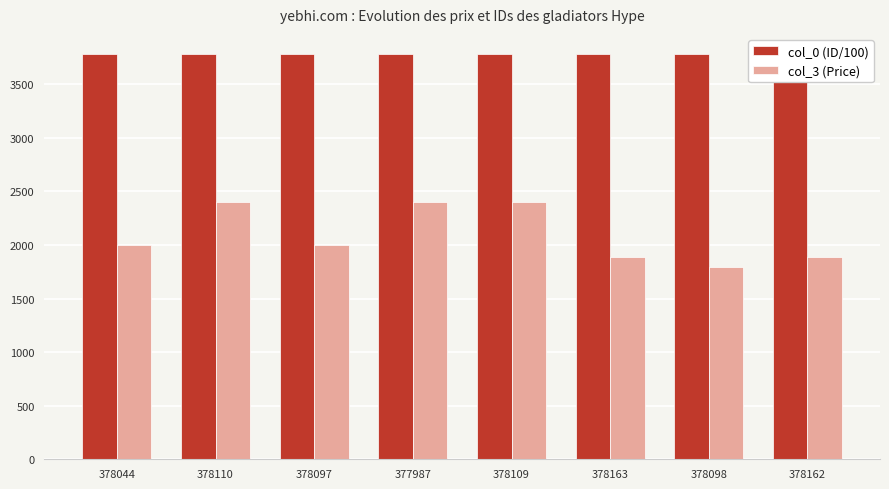

At which category does the chart reach its minimum across all series?

378098